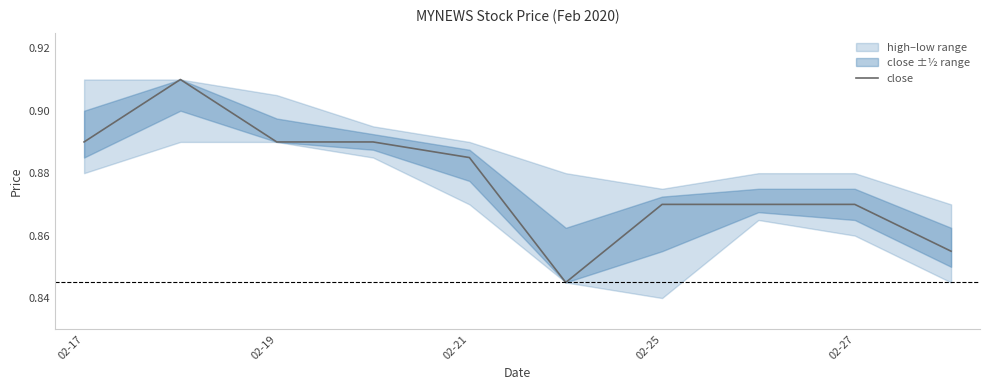

The value of close at 02-25 is 1.3. True or false?

False